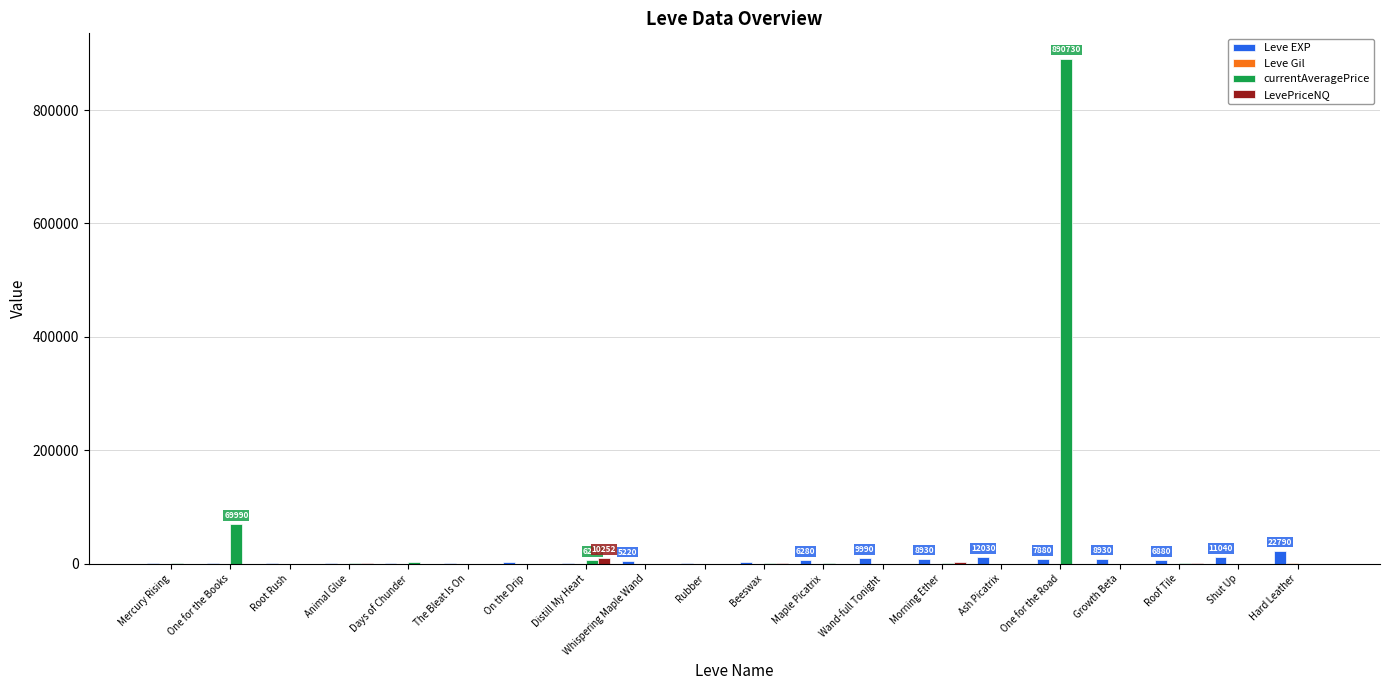

Which series has the largest range (max minus min)?

currentAveragePrice